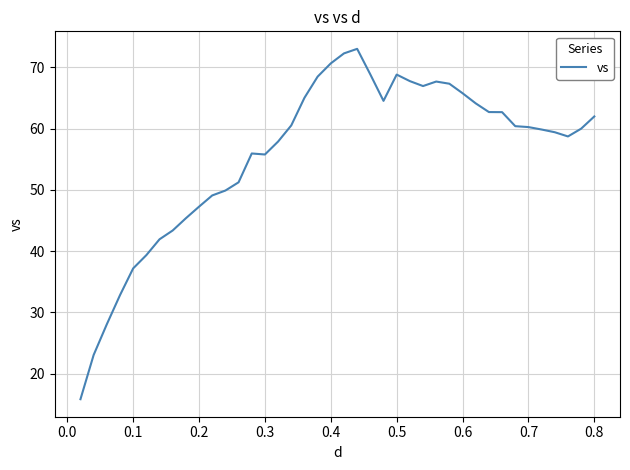

What is the greatest value displayed?

73.0